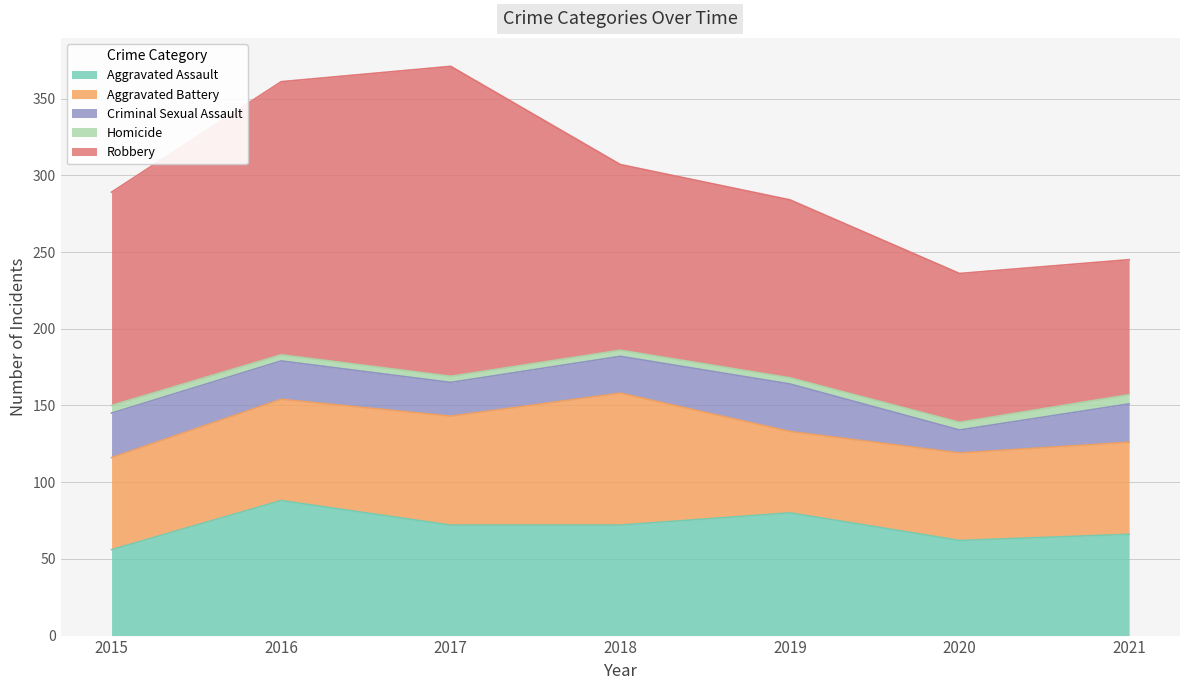

The value of Aggravated Battery at 2019 is 94. True or false?

False